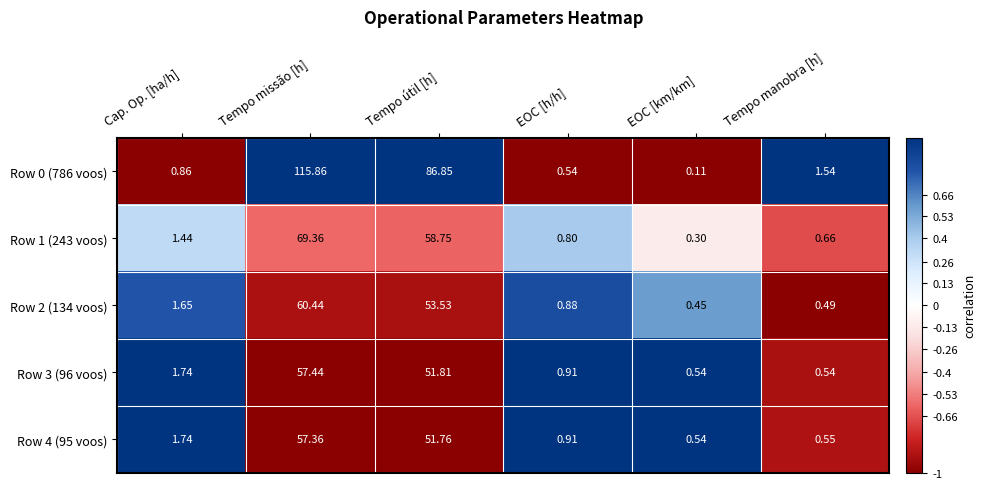

List the labels in order of Row 0 (786 voos) value, smallest first.

EOC [km/km], EOC [h/h], Cap. Op. [ha/h], Tempo manobra [h], Tempo útil [h], Tempo missão [h]